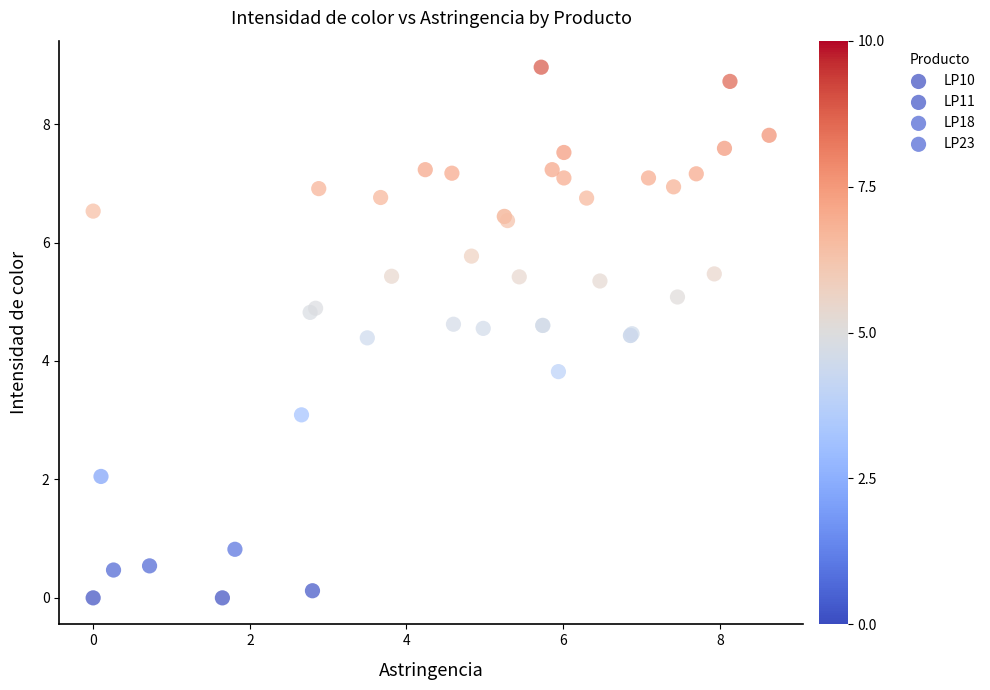

Which series has the widest spread of Y values?

LP11